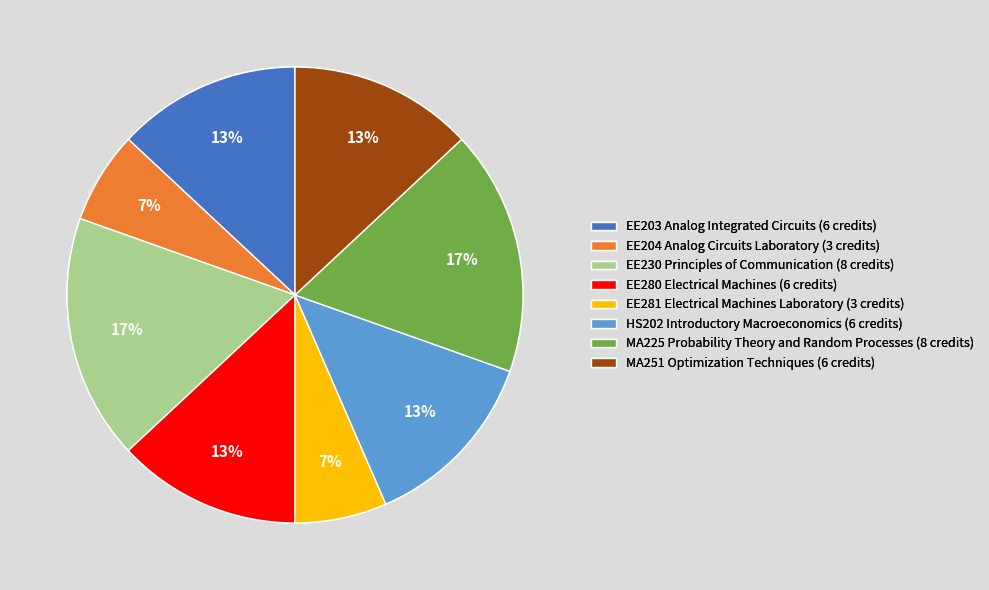

How many slices are in this pie chart?

8